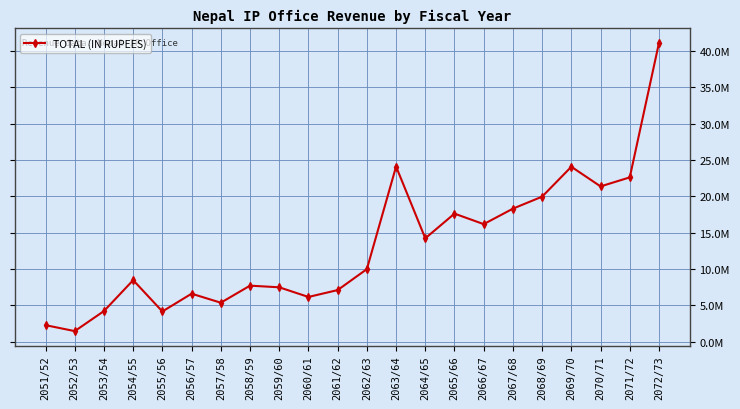

Which has a higher value, 2056/57 or 2067/68?

2067/68